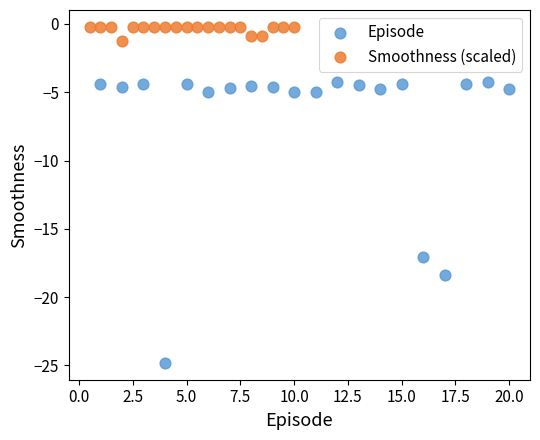

Which series contains the lowest Y value?

Episode